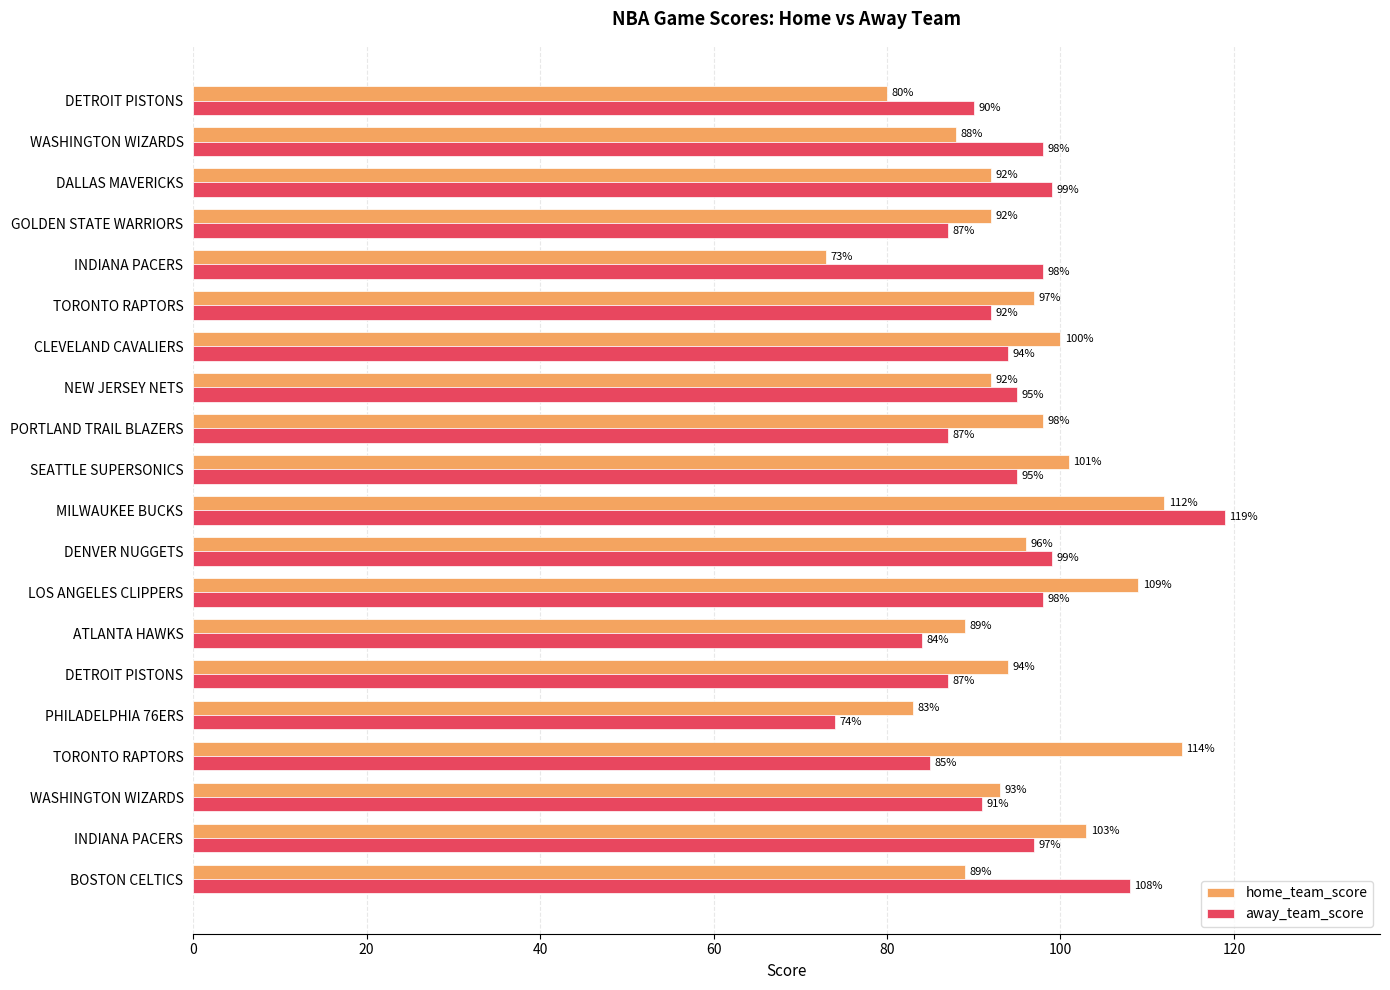

How many data points in home_team_score are less than 94?

10